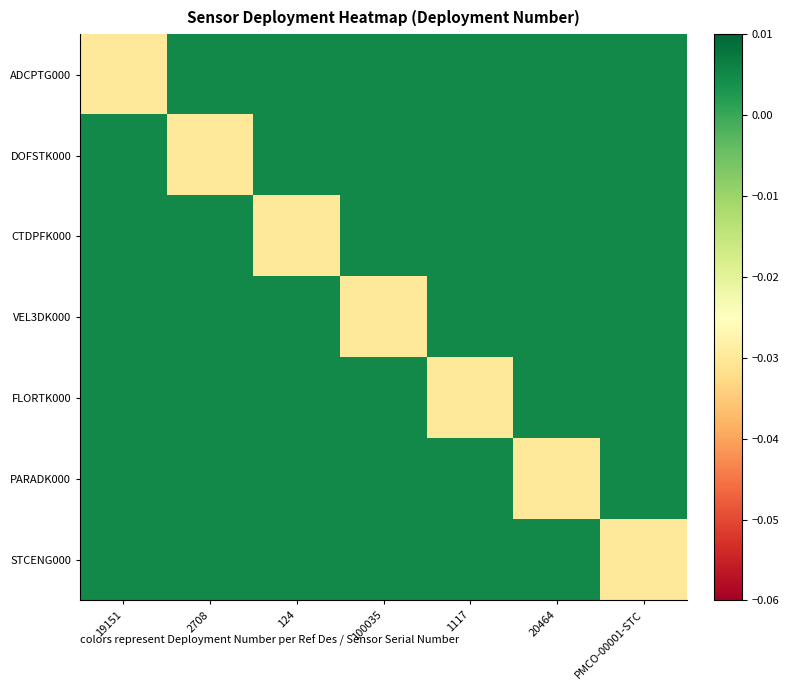

At which category is the sum across all series the highest?

19151